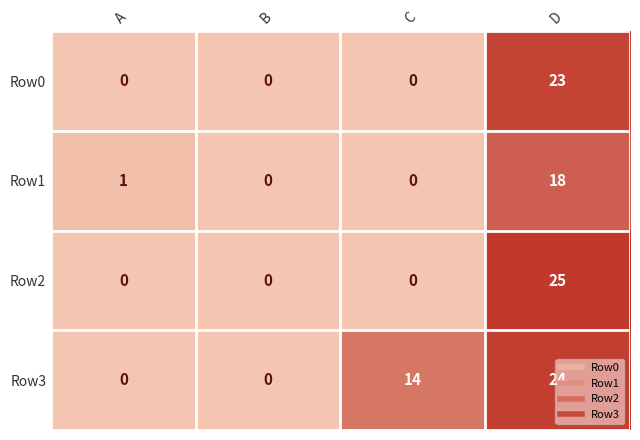

What is the difference between the maximum and minimum values in the Row3 series?

24